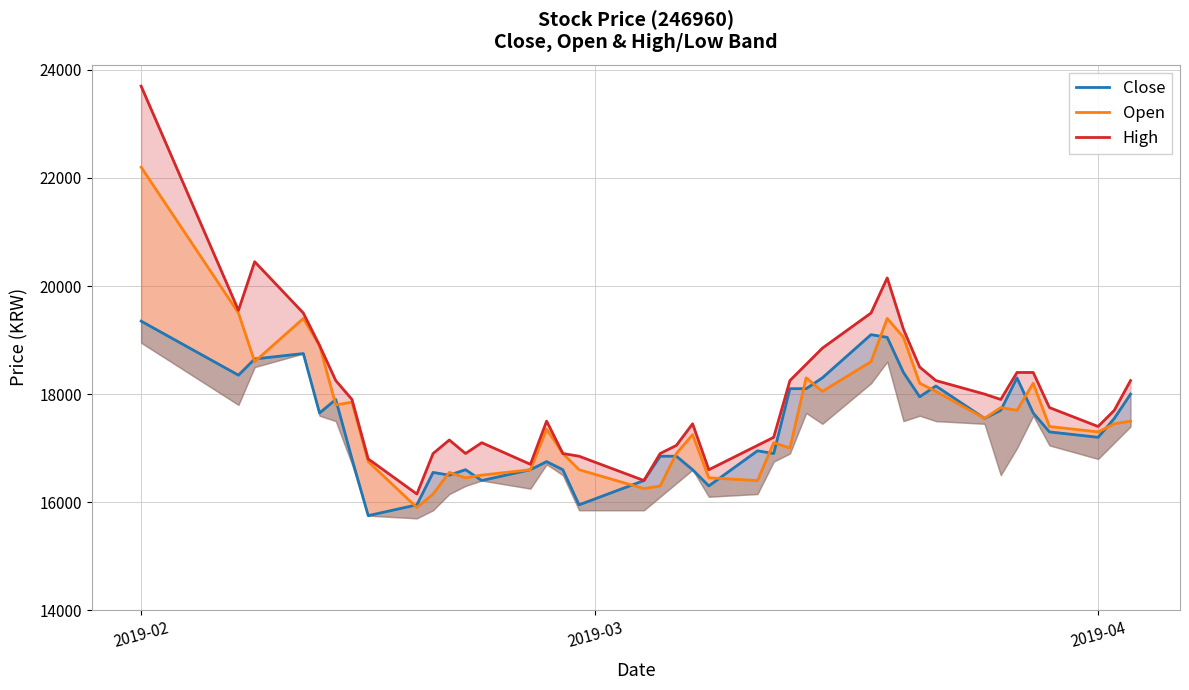

True or false: Open has a value of 27033 at 24.

False